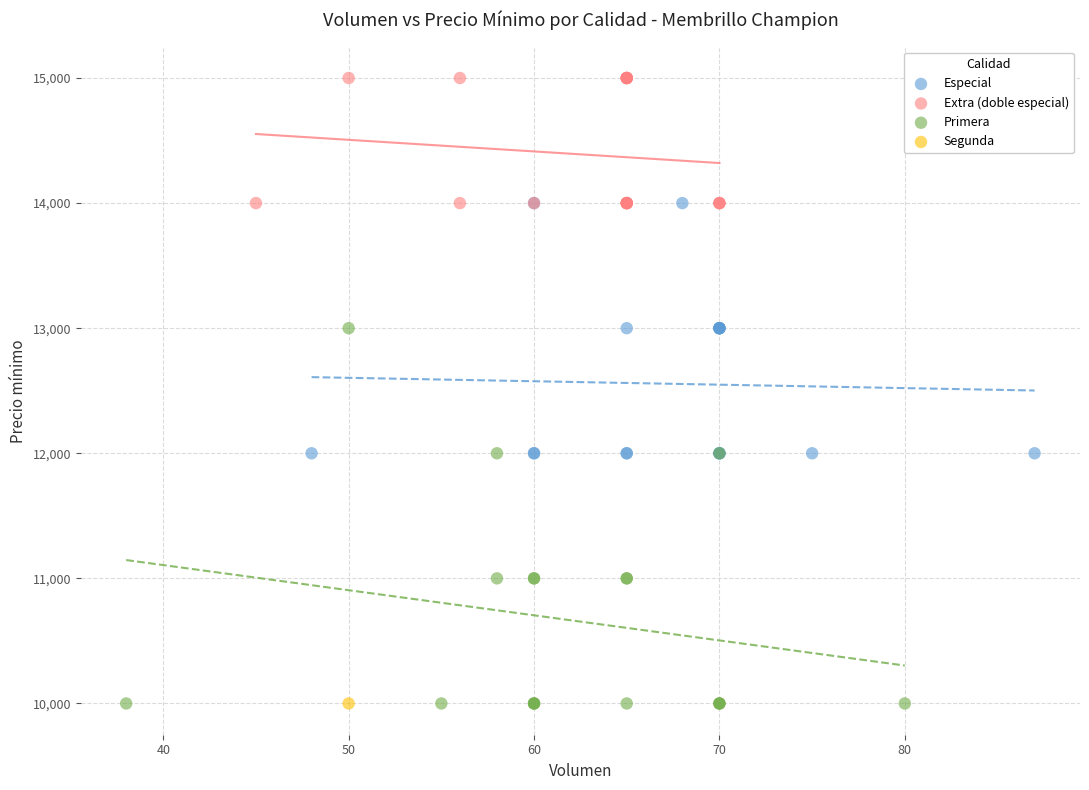

What are all the series names shown in the legend?

Especial, Extra (doble especial), Primera, Segunda